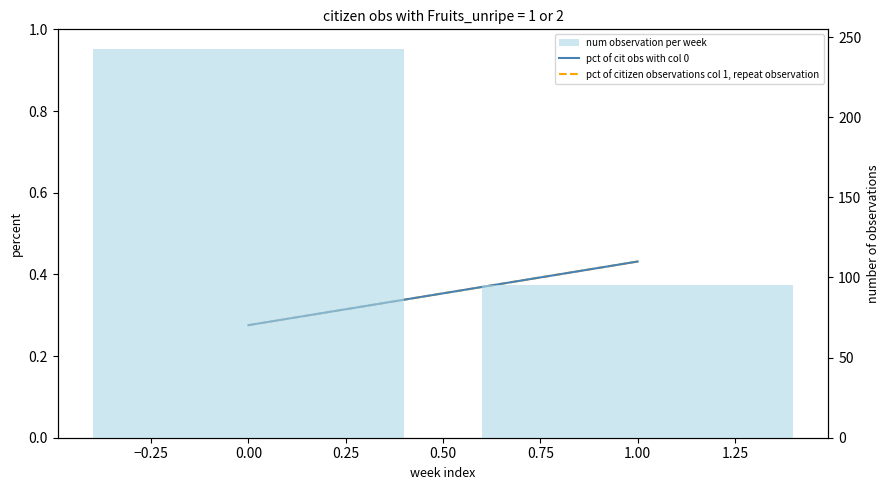

The pct of citizen observations col 1, repeat observation series shows 0.6 at 1.00. True or false?

False